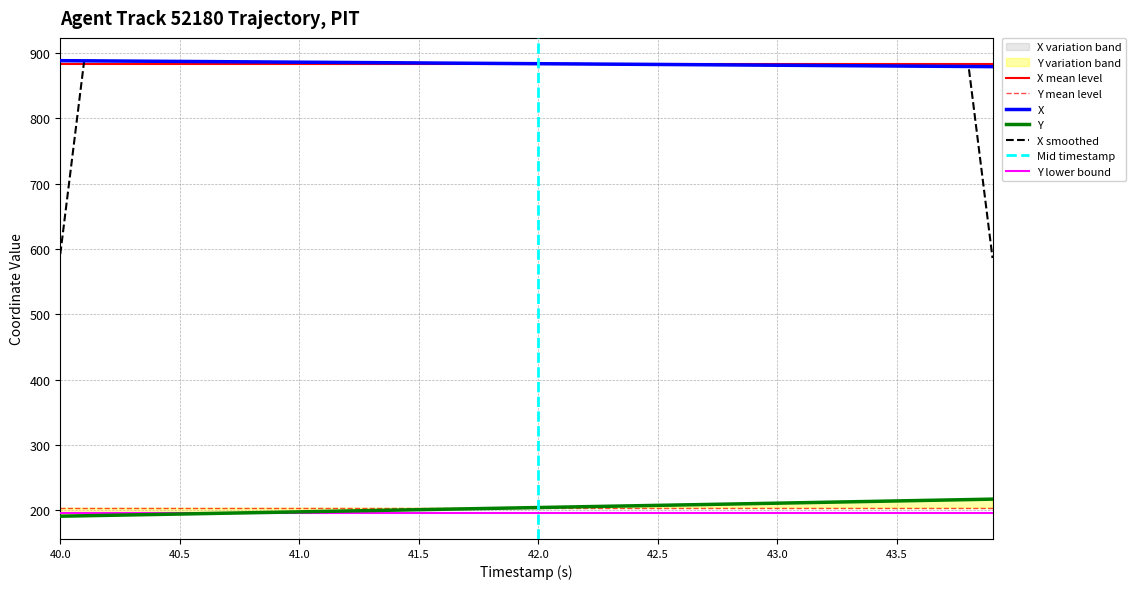

True or false: X and Y cross at least once.

False